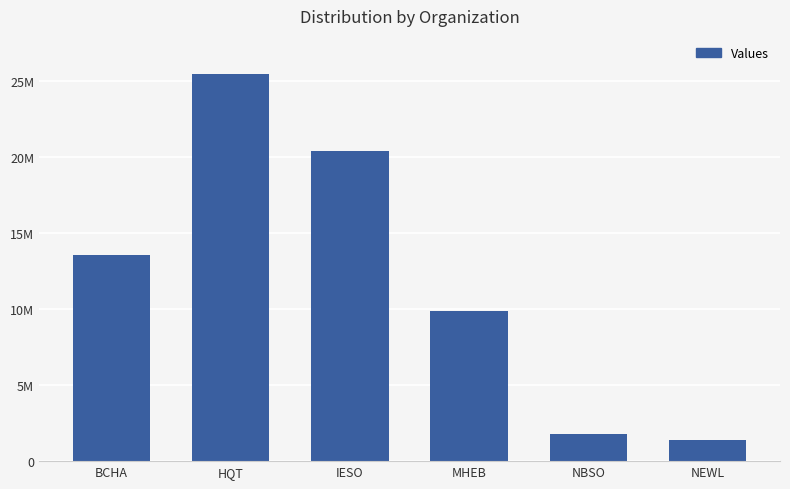

Does the chart contain any negative values?

No